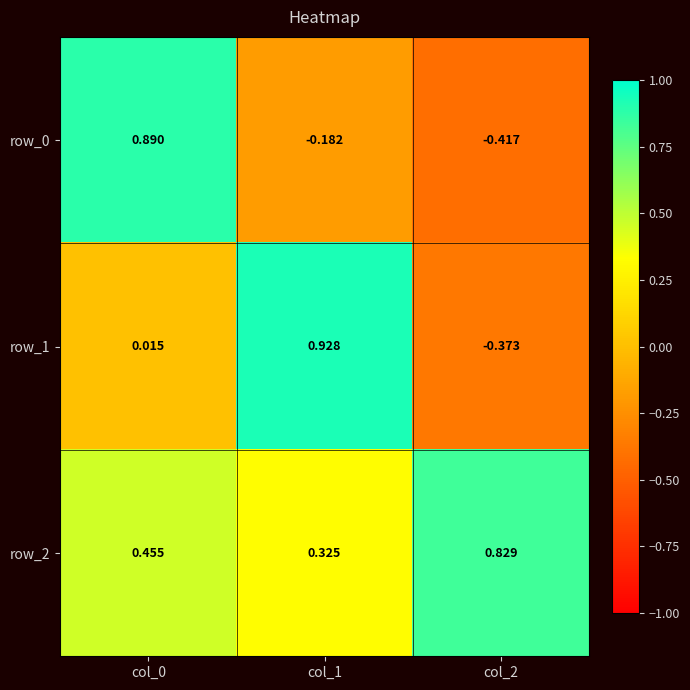

What is the difference between the maximum and minimum values in the row_1 series?

1.3